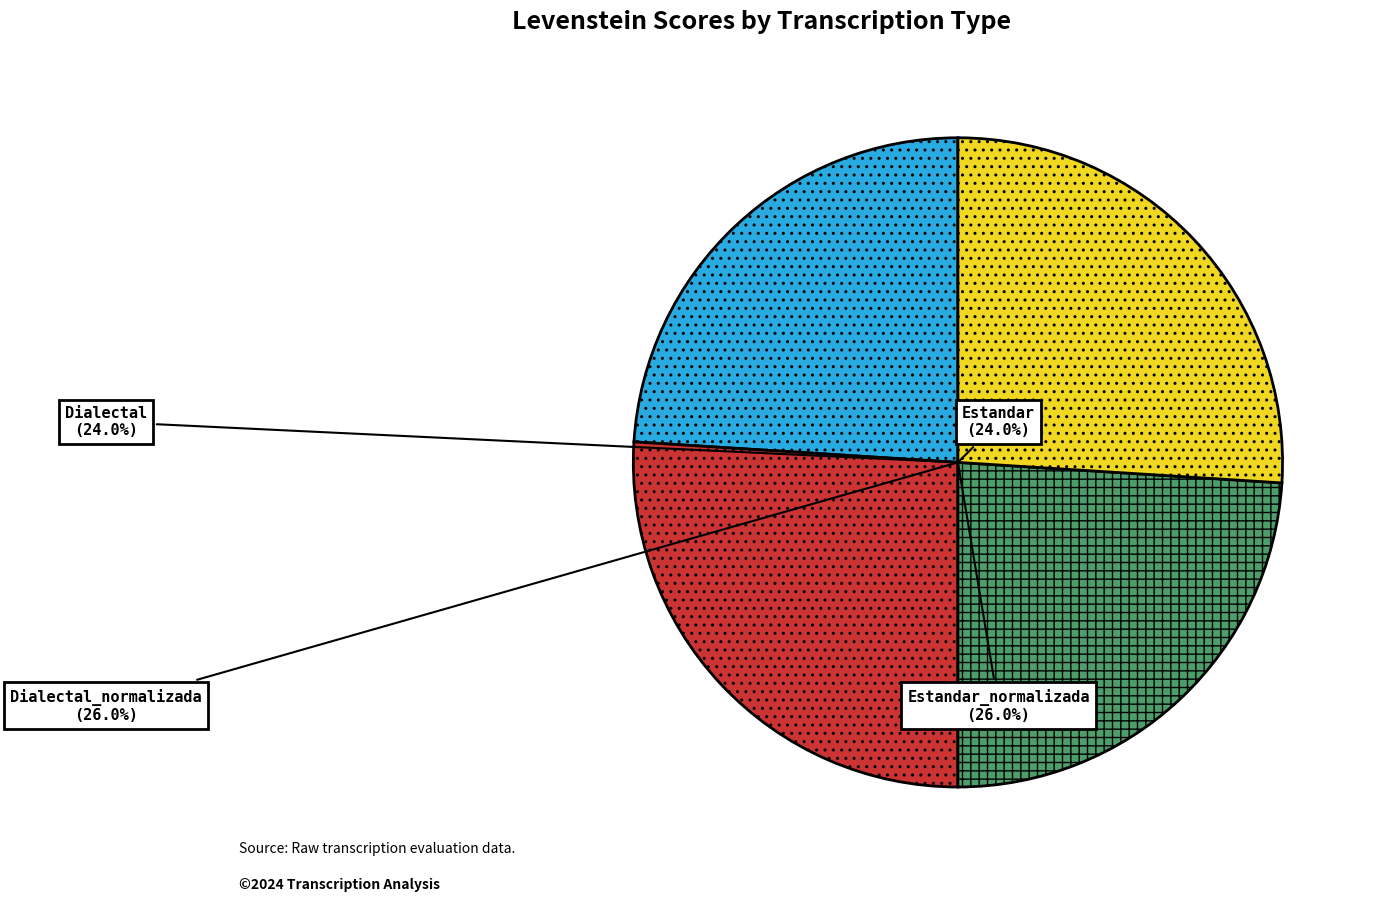

How many slices are in this pie chart?

4